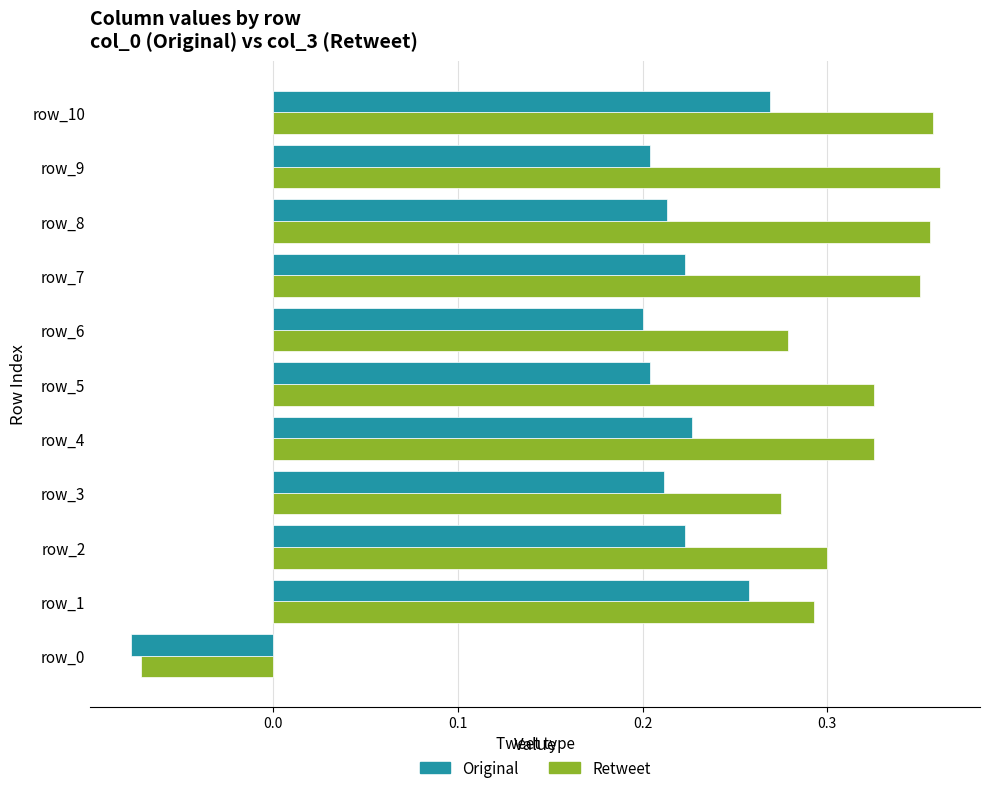

At which category does the chart reach its minimum across all series?

row_0